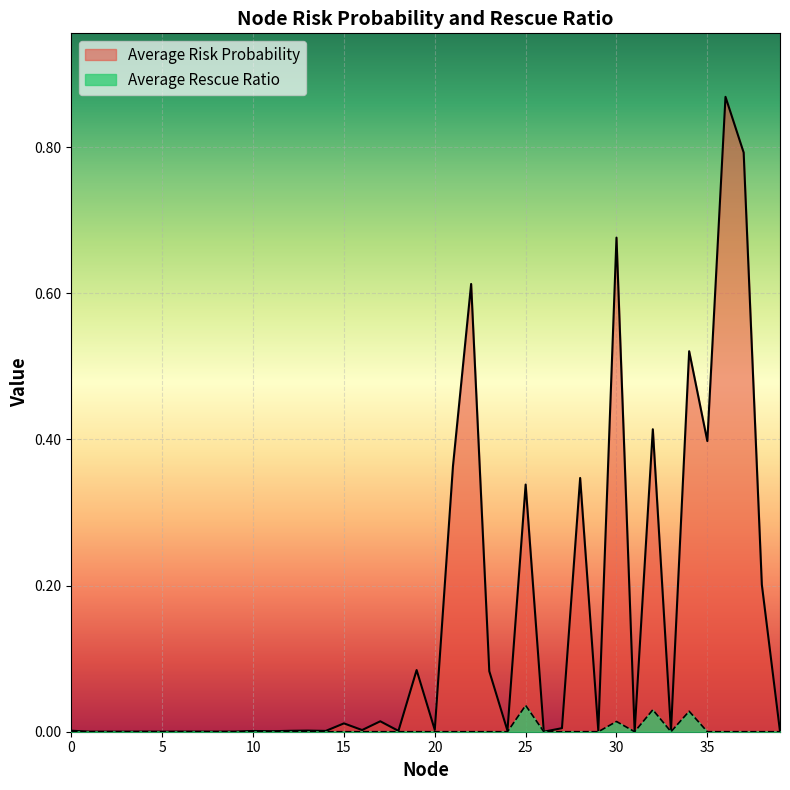

Which series has the largest total across all categories?

Average Risk Probability